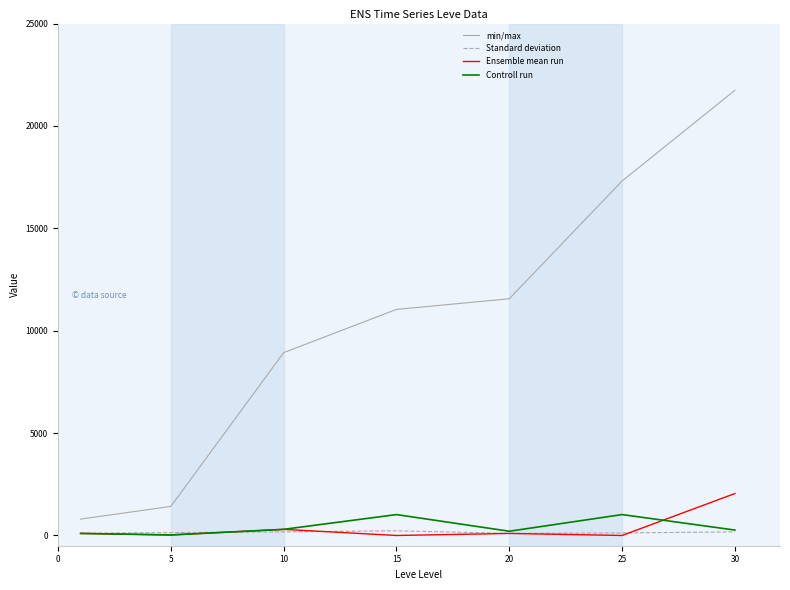

True or false: Ensemble mean run and min/max cross at least once.

False